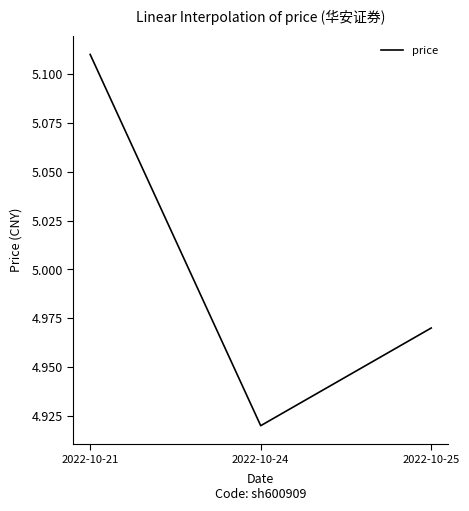

Rank the categories by value from lowest to highest.

2022-10-24, 2022-10-25, 2022-10-21